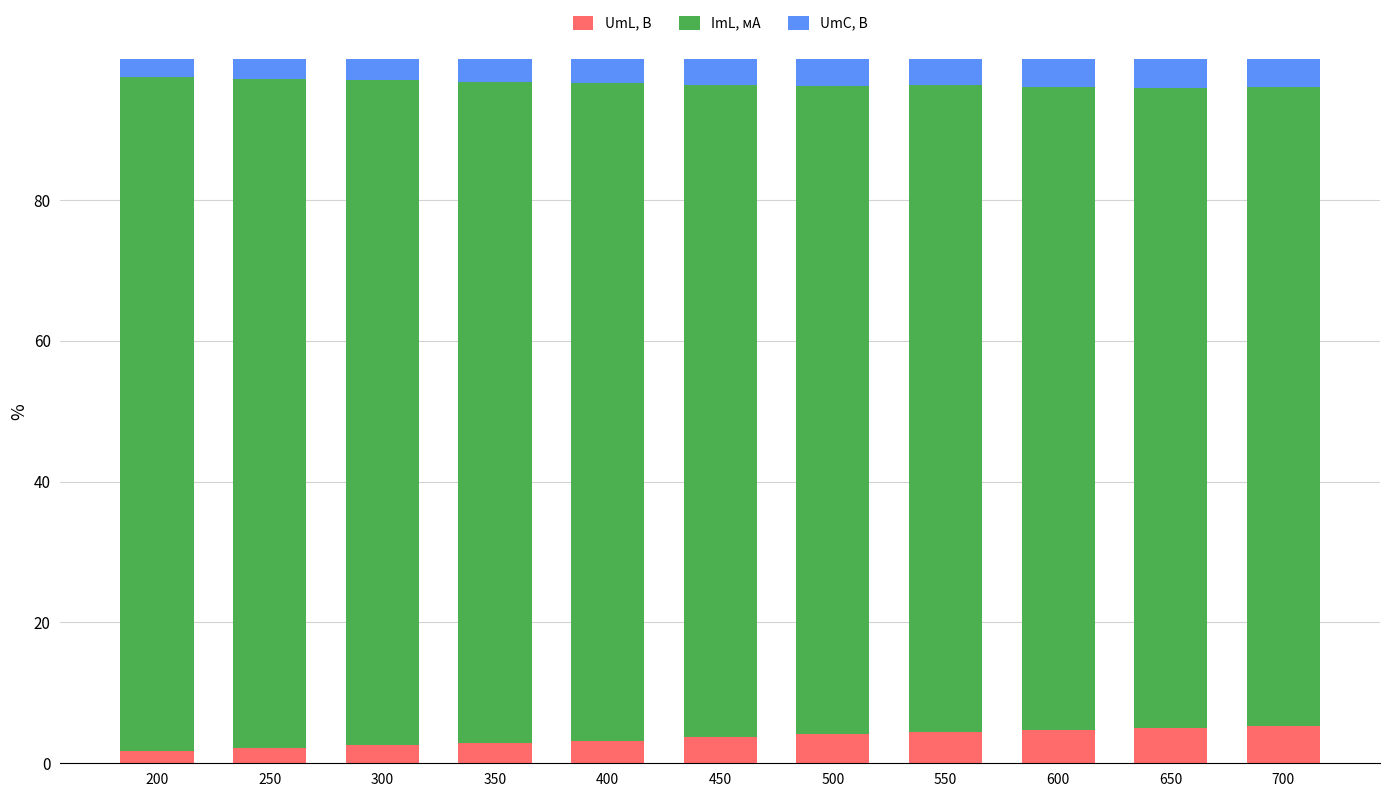

Does the chart contain stacked bars?

Yes